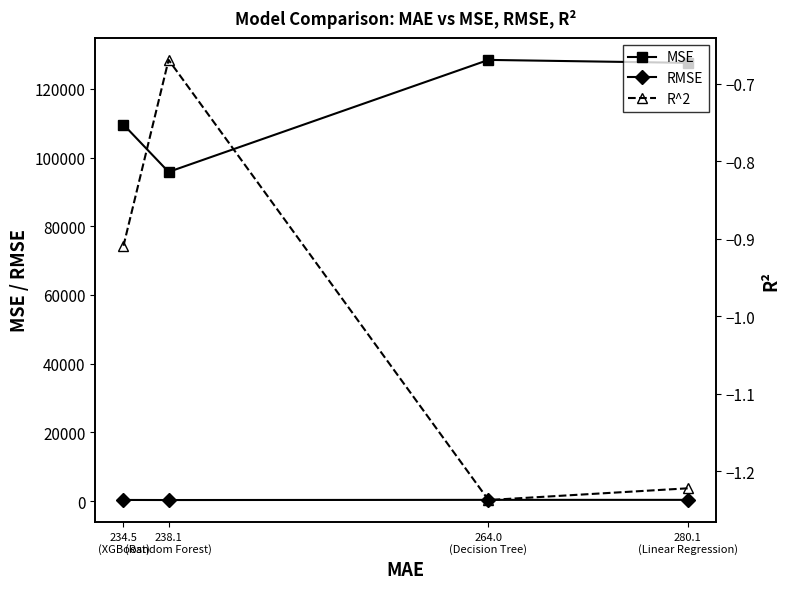

At how many categories does at least one series exceed 70695?

4